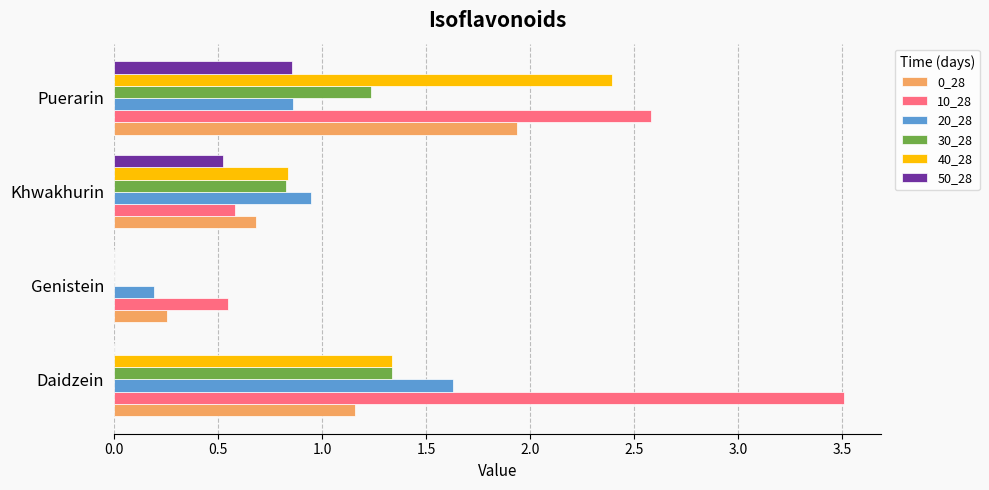

Between Genistein and Puerarin, which series saw the biggest shift?

40_28